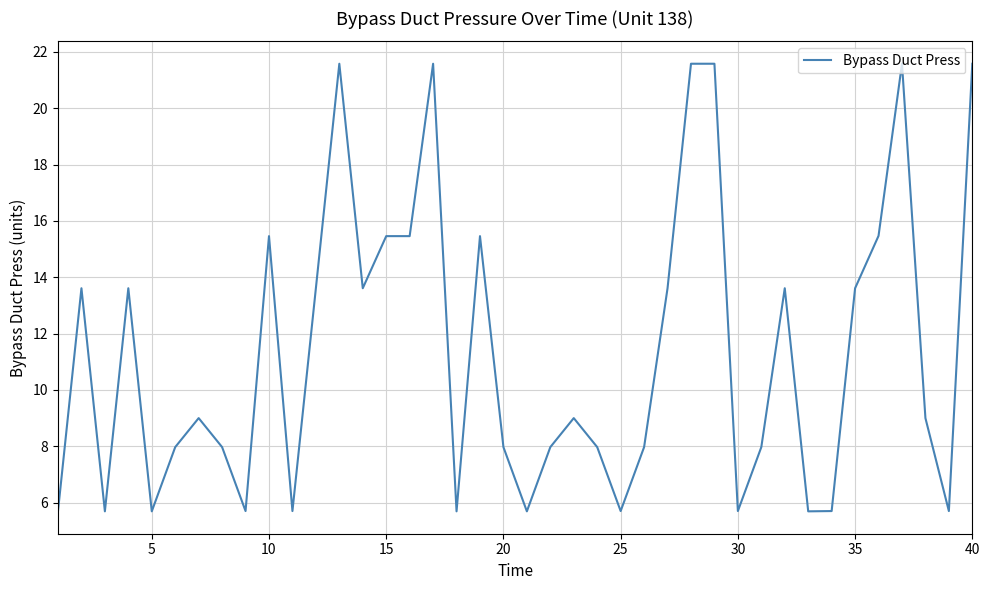

How many categories are shown in the chart?

40